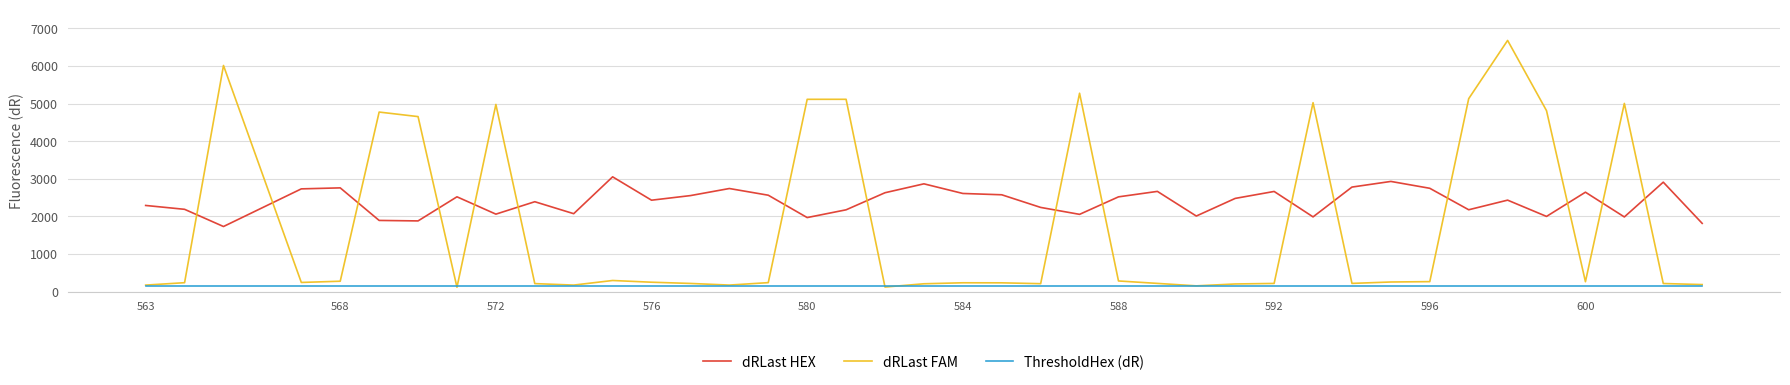

List the series in order of their overall mean, lowest first.

ThresholdHex (dR), dRLast FAM, dRLast HEX